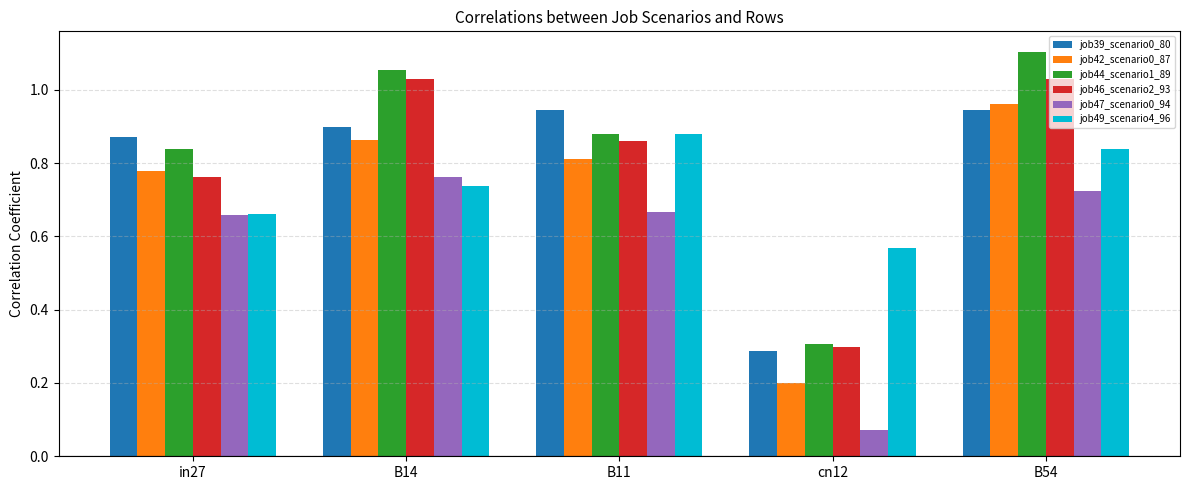

List the labels in order of job49_scenario4_96 value, smallest first.

cn12, in27, B14, B54, B11